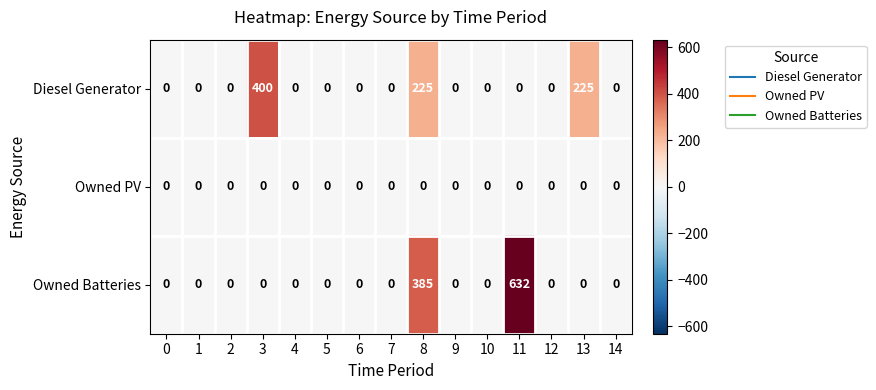

Is it true that Owned Batteries equals -261 at 0?

False